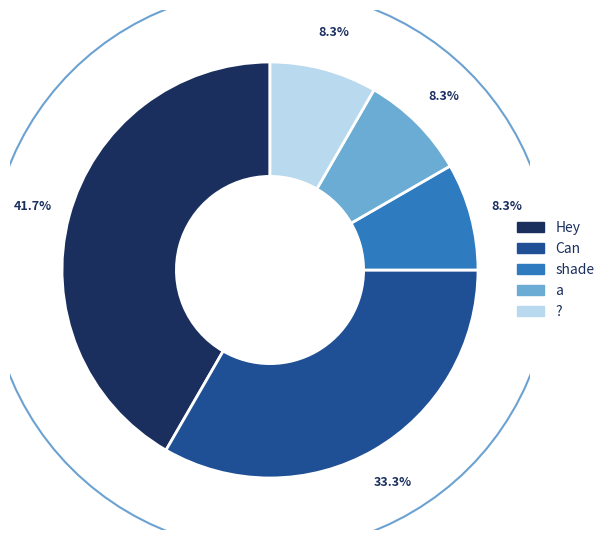

Does Hey represent more than half of the total?

No